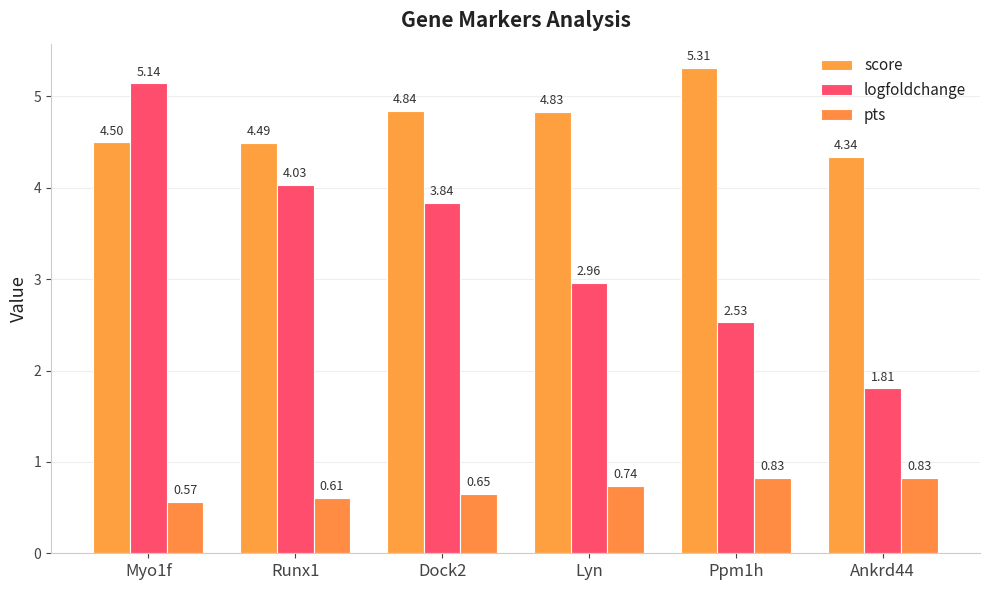

List the series in order of their peak value, lowest first.

pts, logfoldchange, score